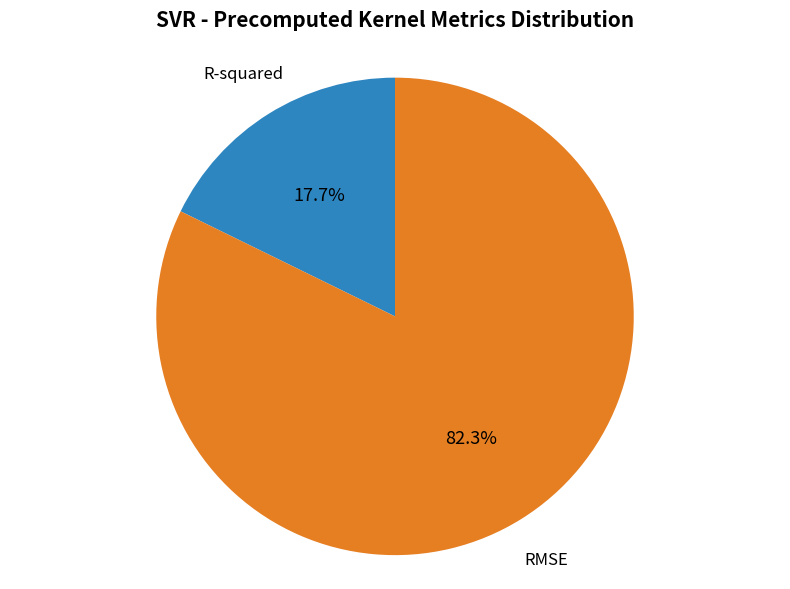

Is there a majority slice in this chart?

Yes